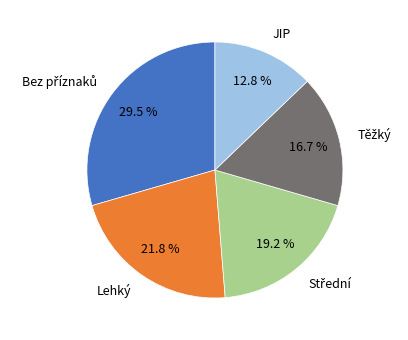

Which category has the smallest portion of the pie?

JIP